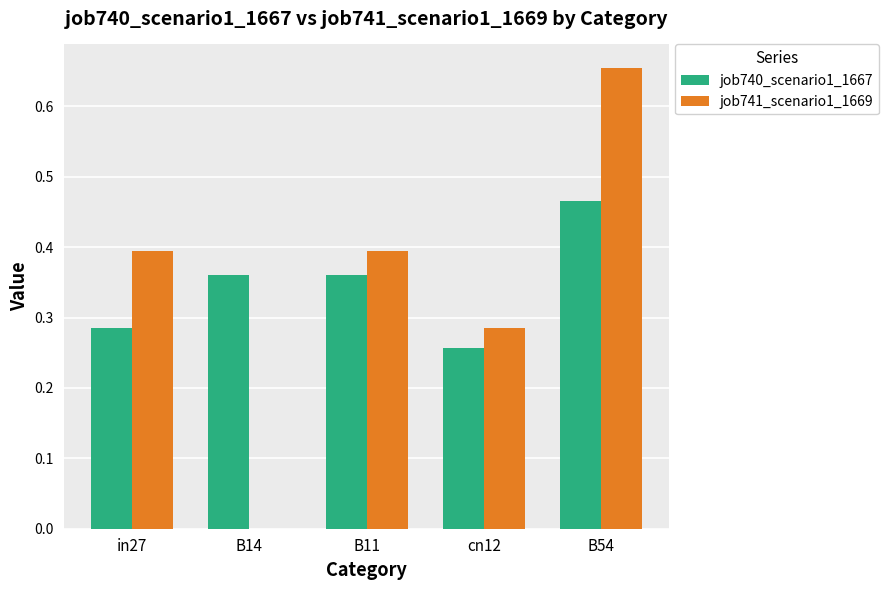

At which category is the sum across all series the highest?

B54